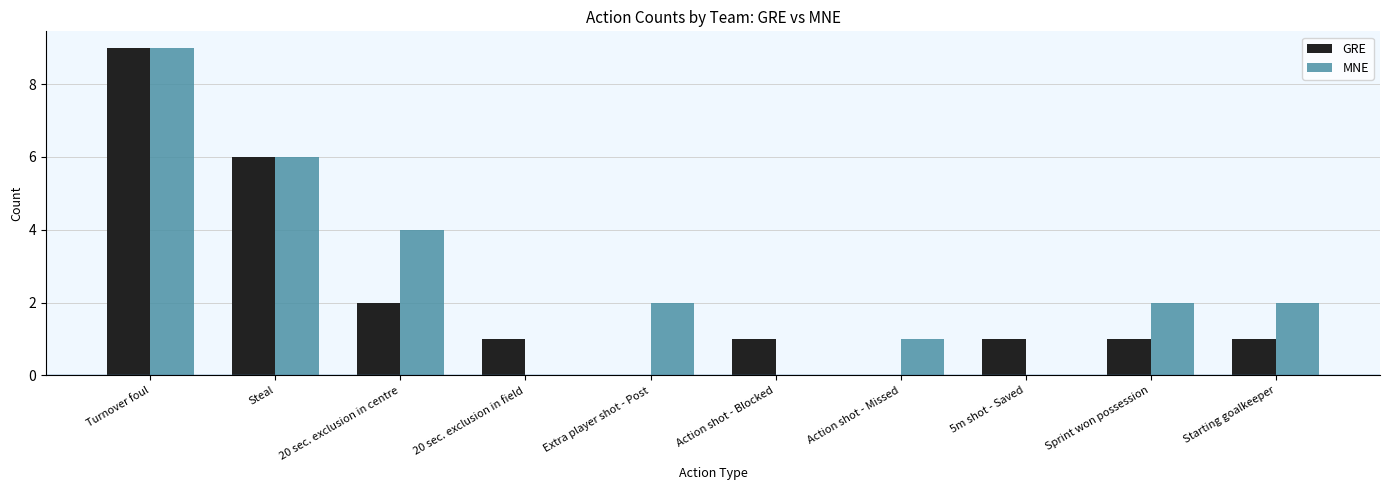

At which label is MNE closest to 4?

20 sec. exclusion in centre